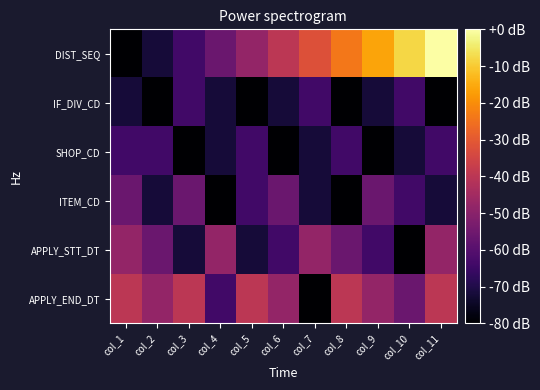

Which series has the largest total across all categories?

DIST_SEQ